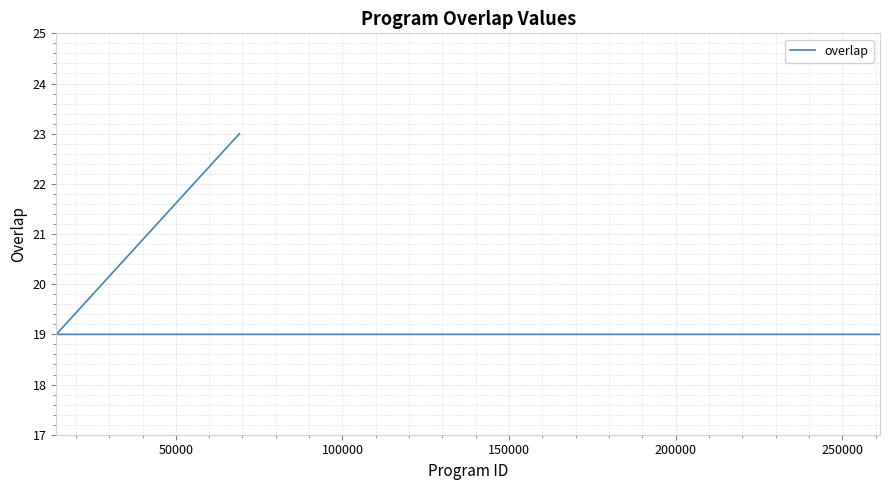

How many values are between 19 and 20?

24